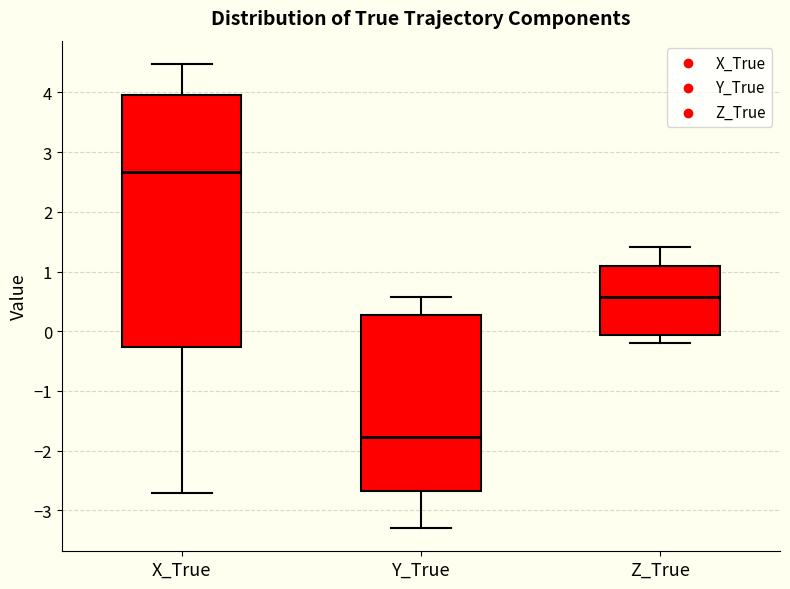

Where does the lower whisker of the box for X_True end on the y-axis? The values are not printed on the chart, so give them approximately, as read against the axis.

-2.7